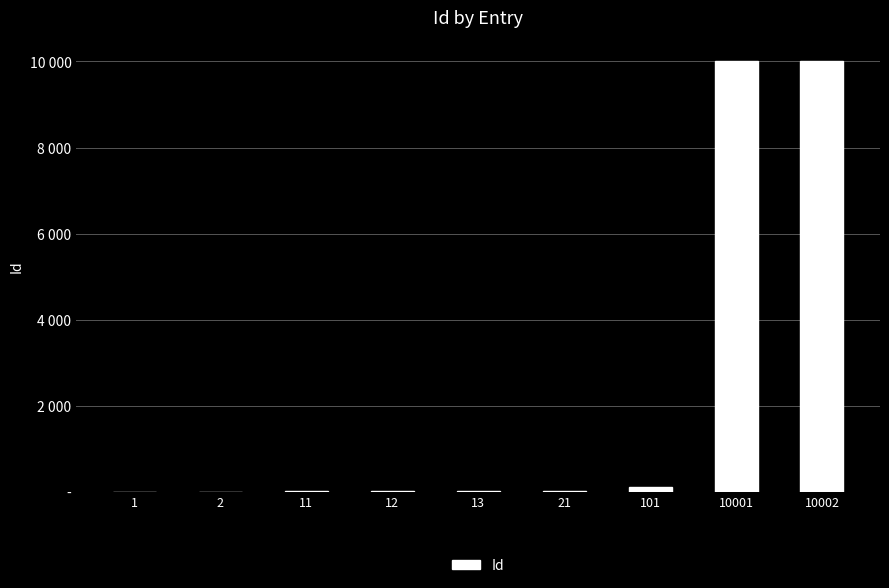

Are the bars grouped side by side (vs. stacked)?

No